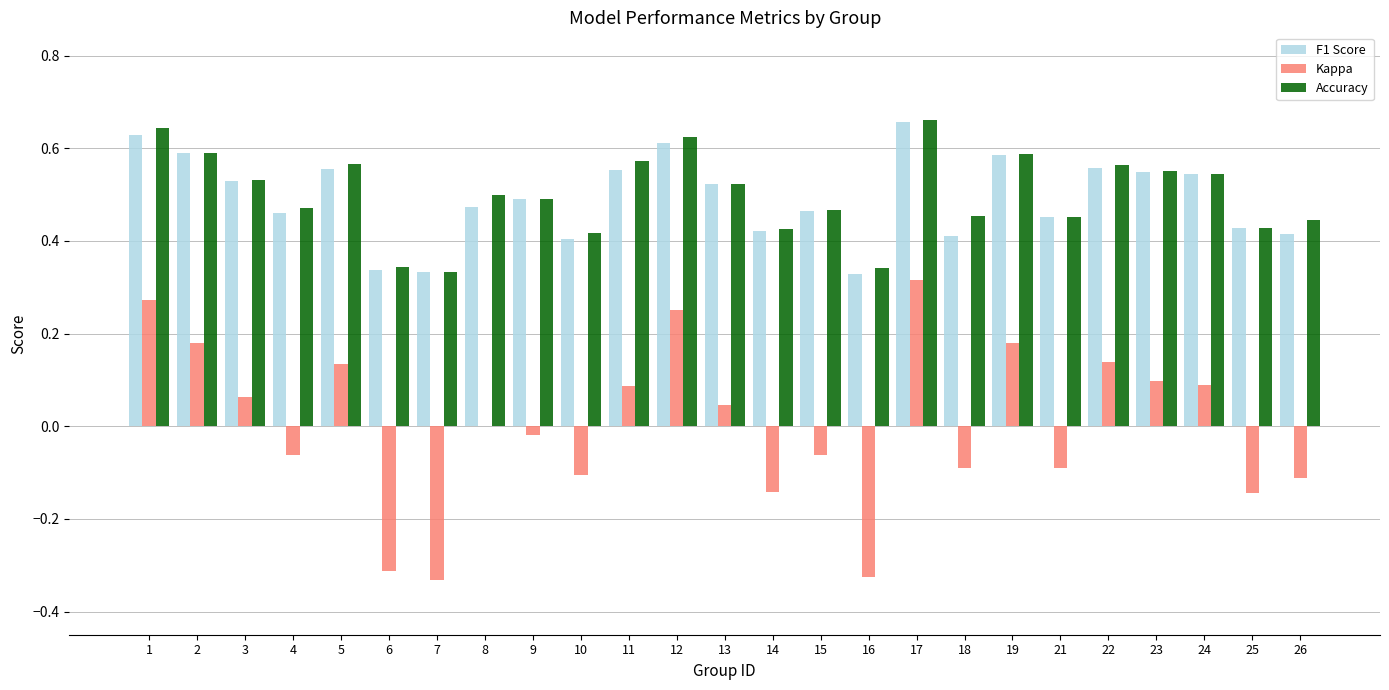

At which label does F1 Score reach its peak?

17